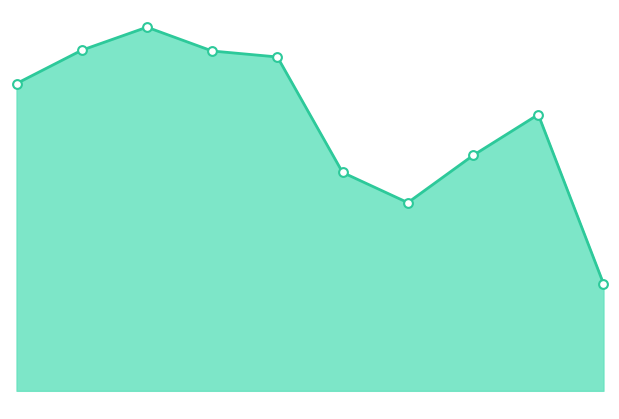

What is the total value across all series at 8?

1392